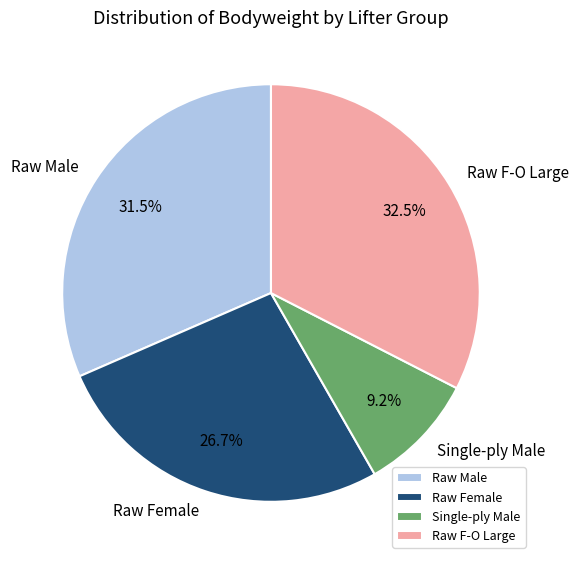

Which slice is the largest?

Raw F-O Large